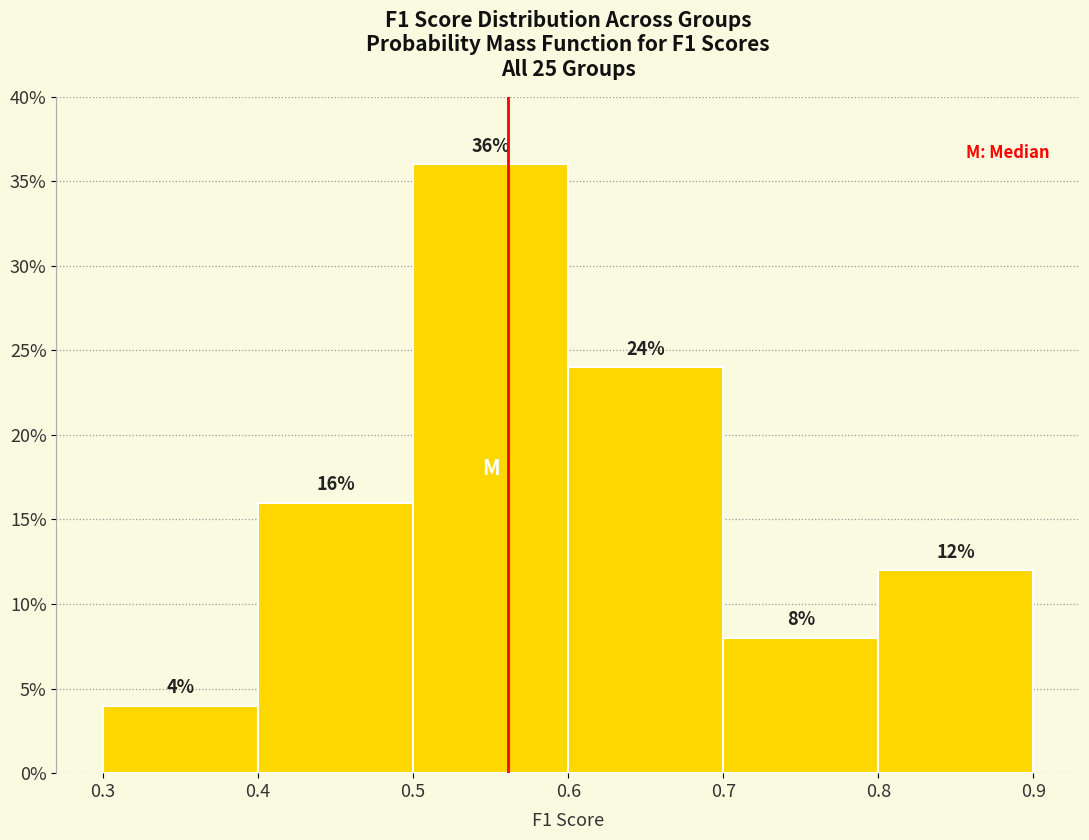

Which range on the x-axis has the tallest bar?

0.5 to 0.6